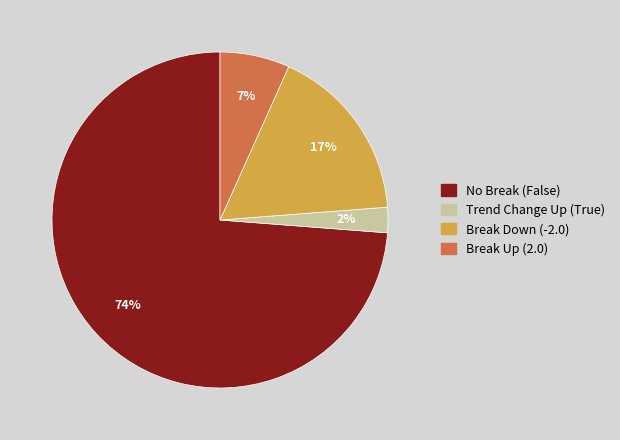

To the nearest percent, what is the average slice percentage?

25%